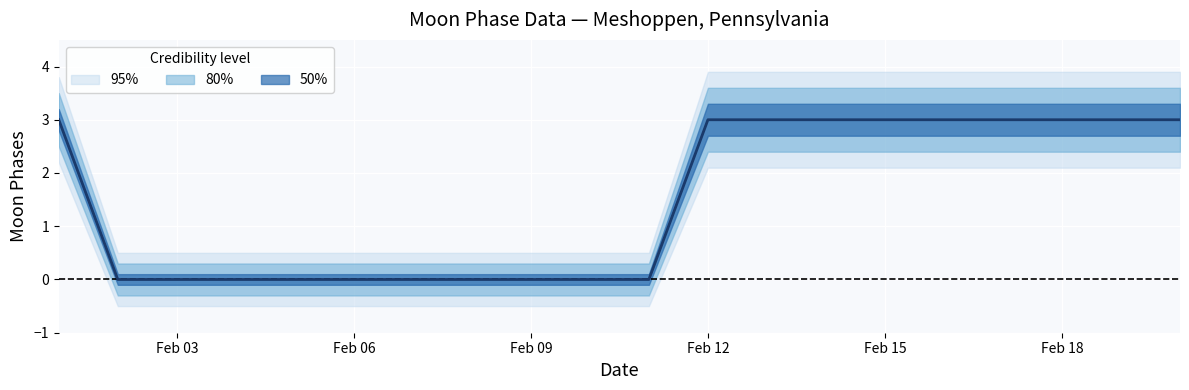

True or false: the data shows 2 at 13.

False